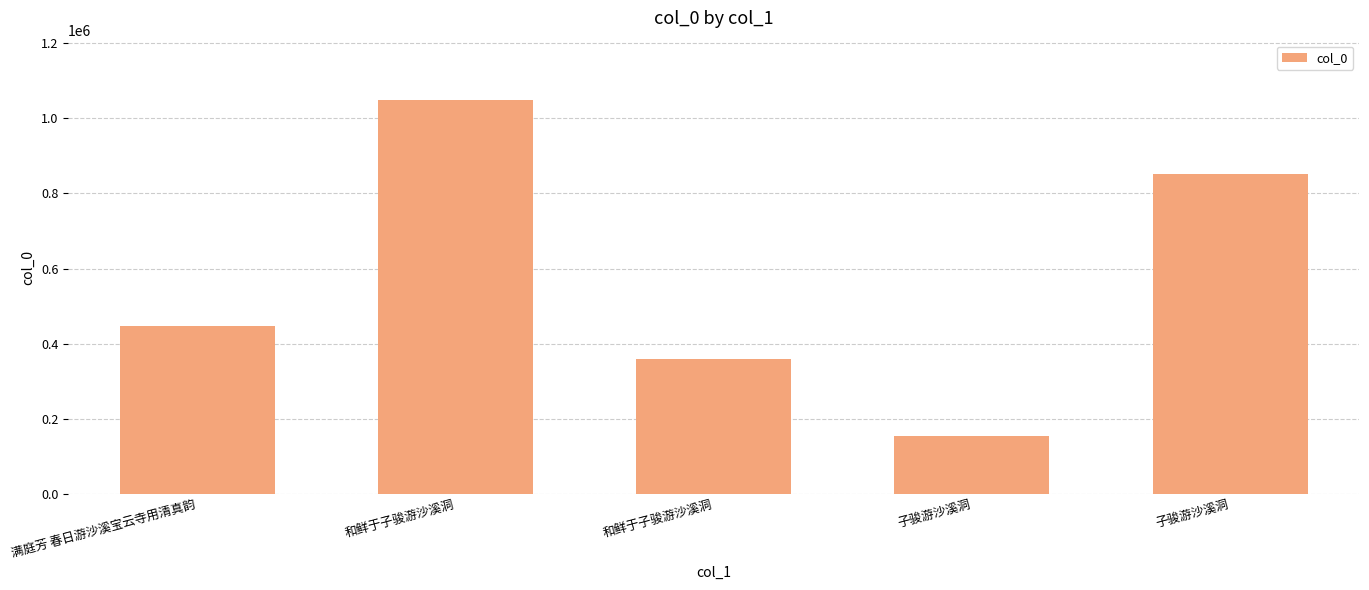

Are the bars horizontal?

No